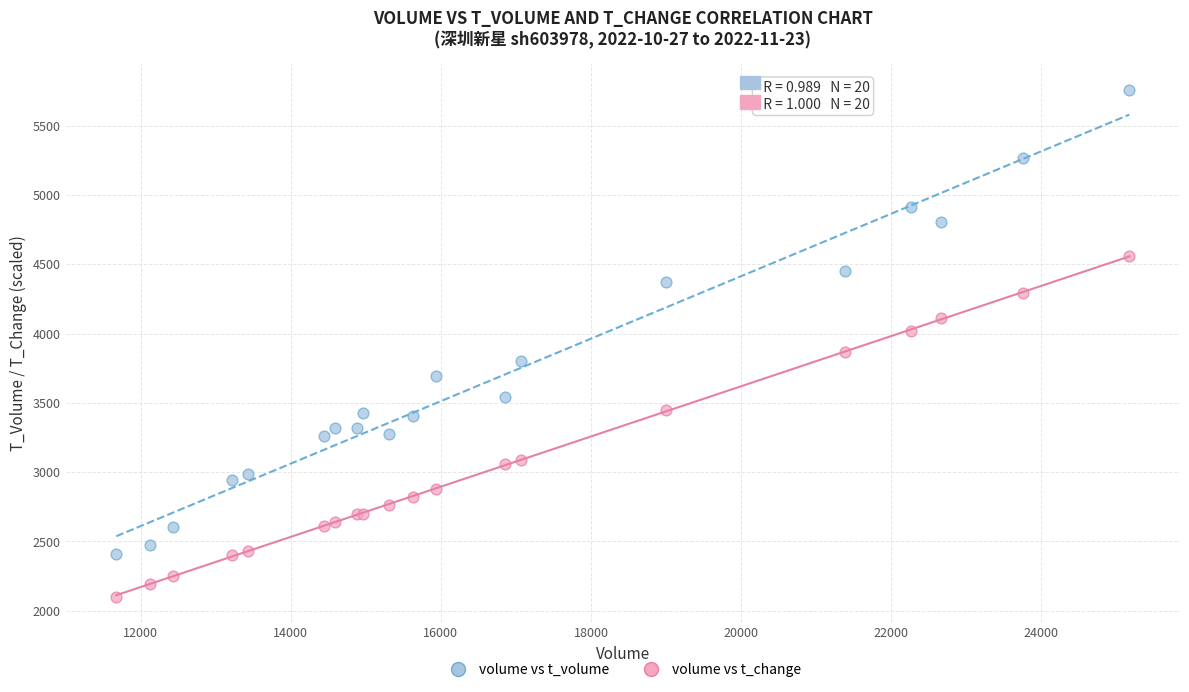

What is the X range (max minus min) for the scatter plot?

13497.0